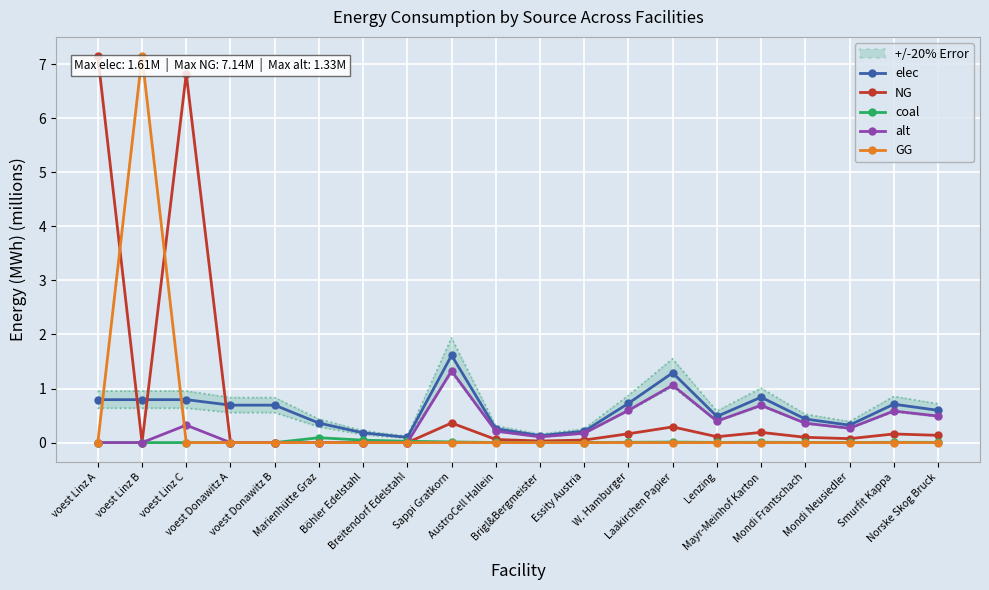

What is the label of the 3rd point from the left?

voest Linz C